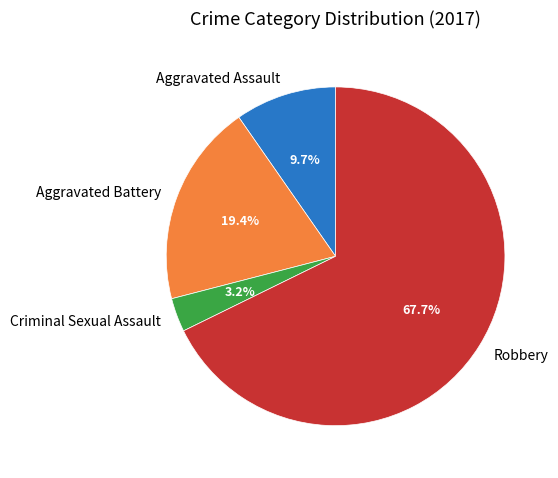

What percentage is NOT represented by Criminal Sexual Assault?

96.8%